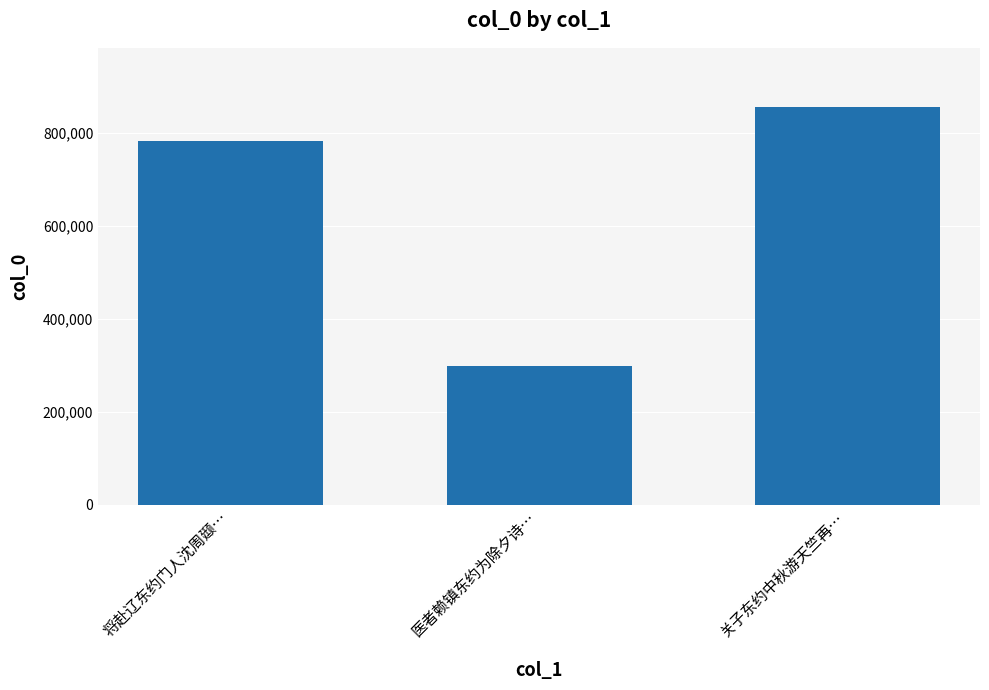

What is the maximum value shown in the chart?

855444